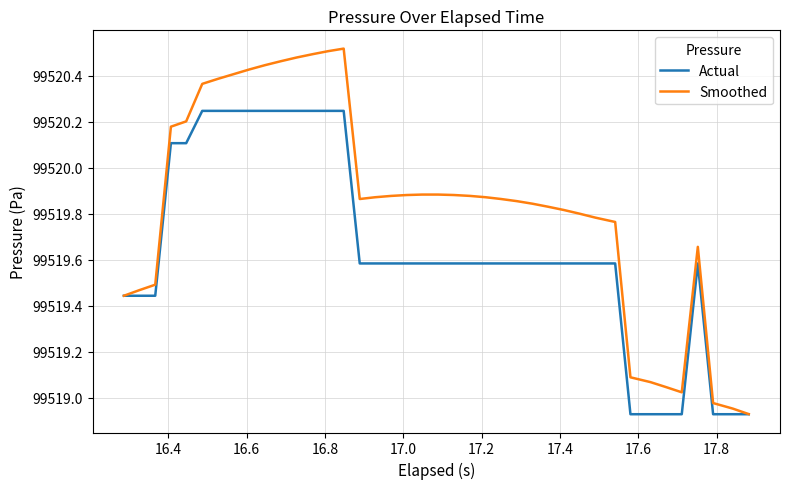

True or false: Smoothed has more than 0 points higher than both neighbors.

True